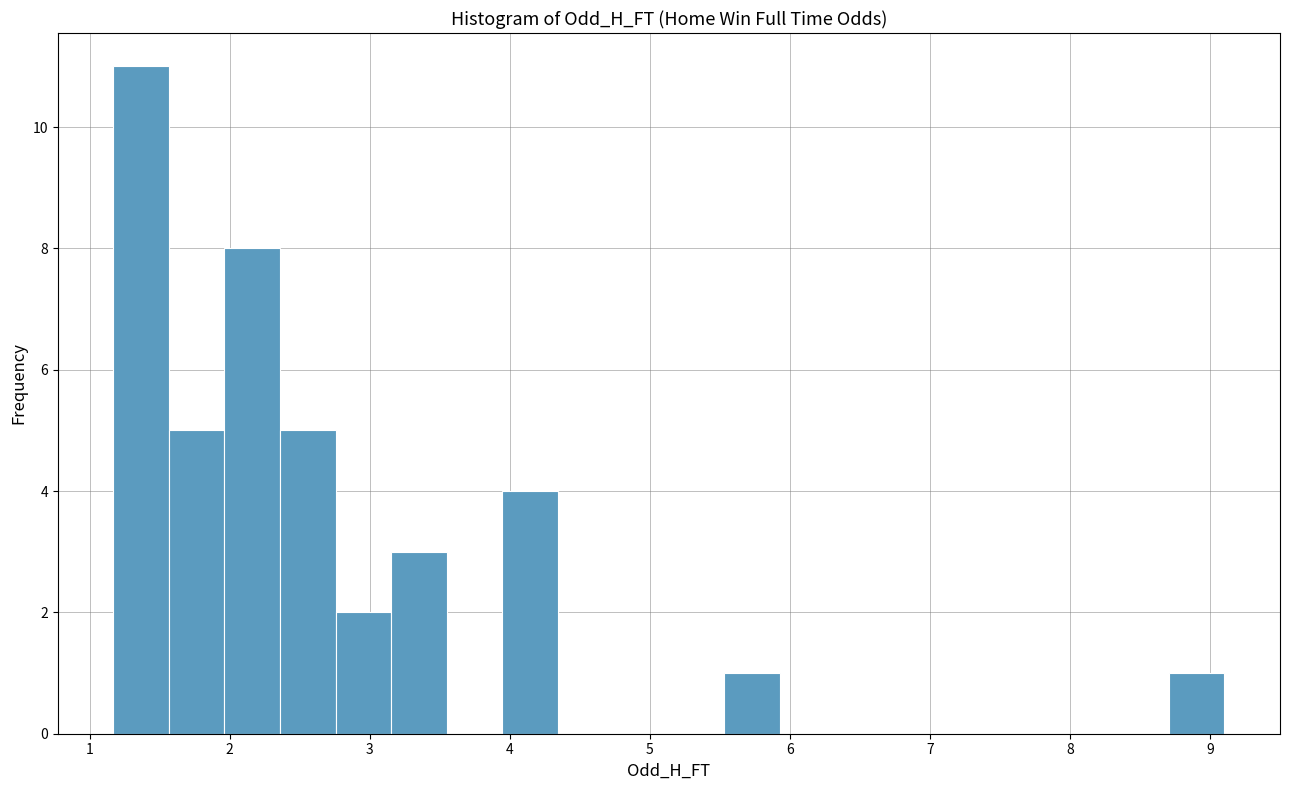

Around what value on the x-axis is the tallest bar? Give the approximate position of its centre, as read against the axis.

1.4